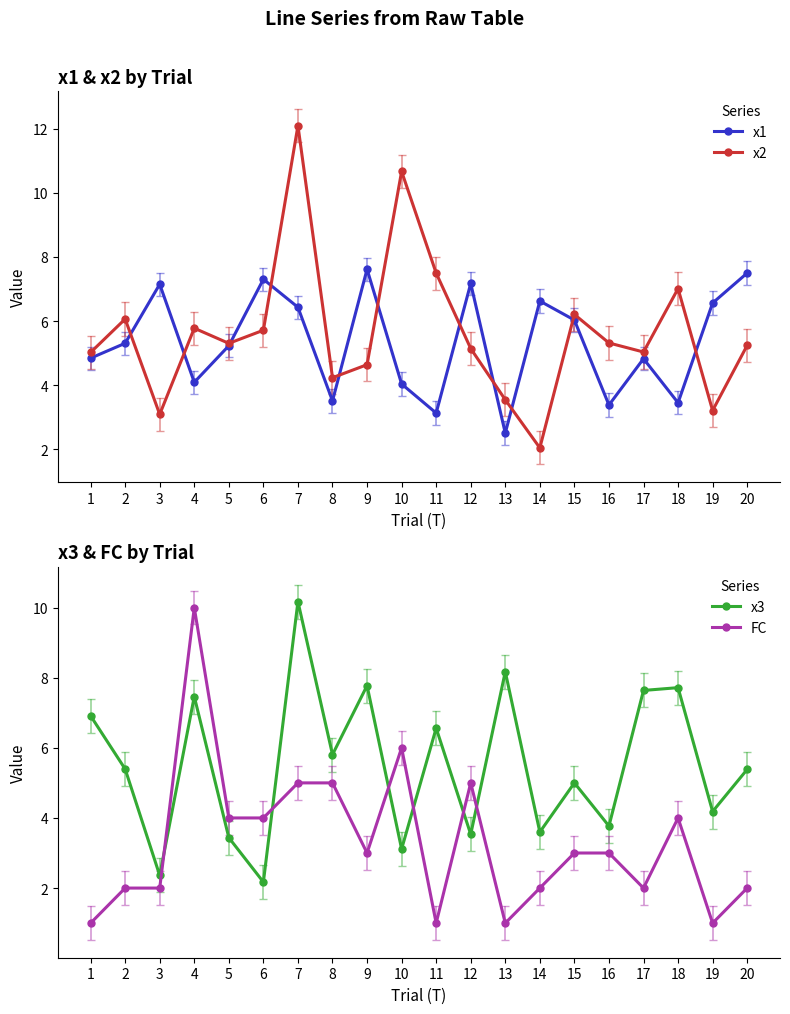

How many values in the FC series exceed 3?

8